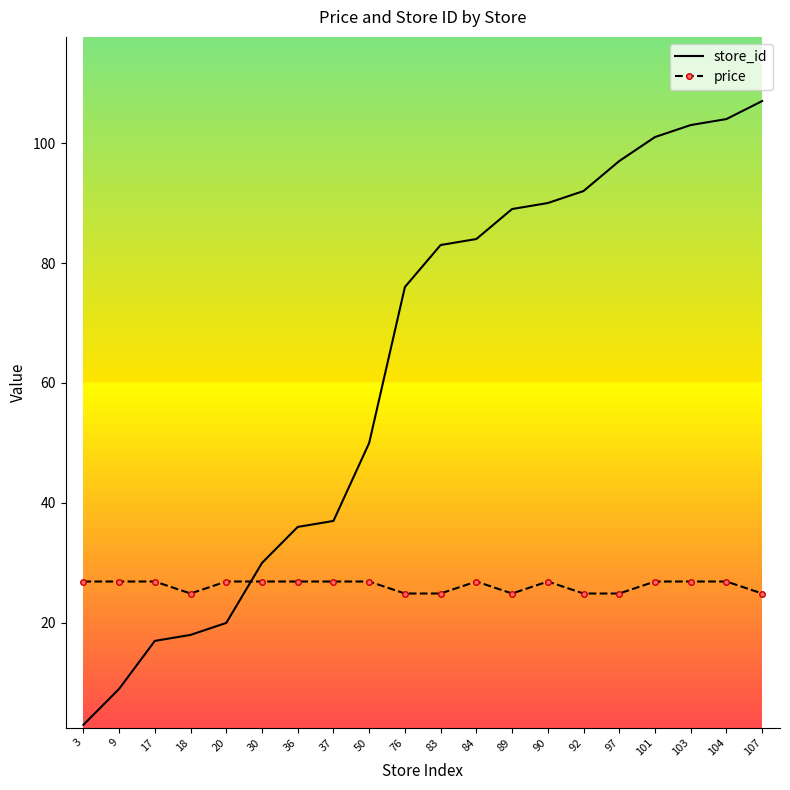

Which series has the largest total across all categories?

store_id